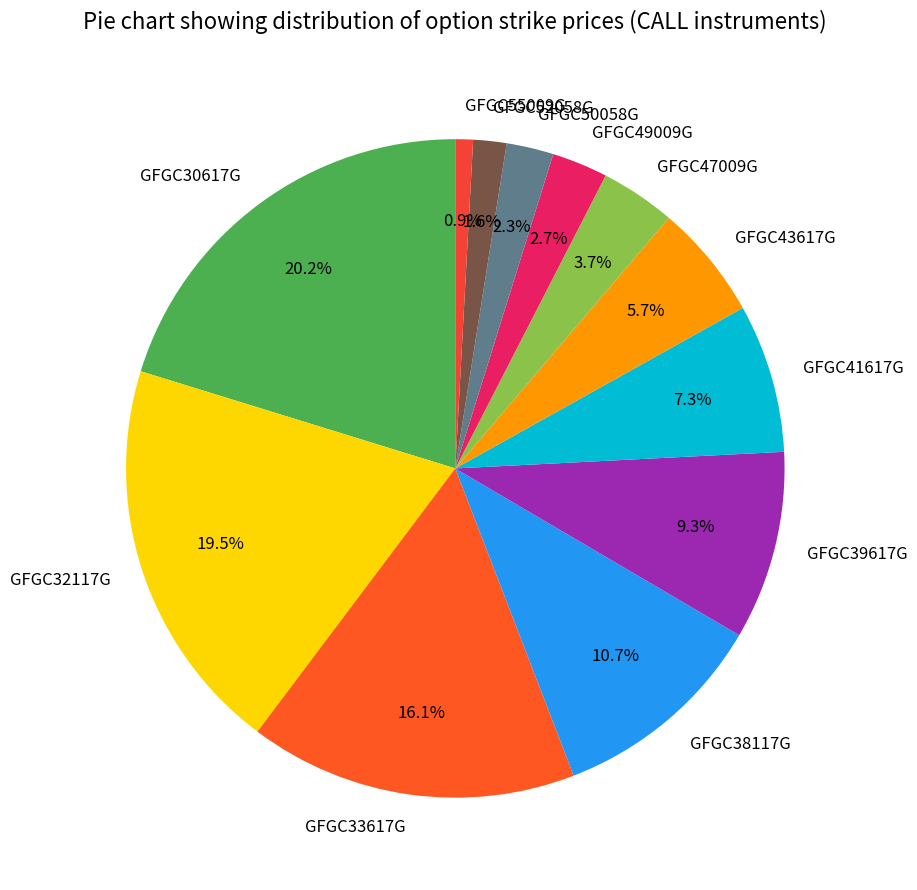

Is it true that GFGC47009G is 4% of the pie?

True